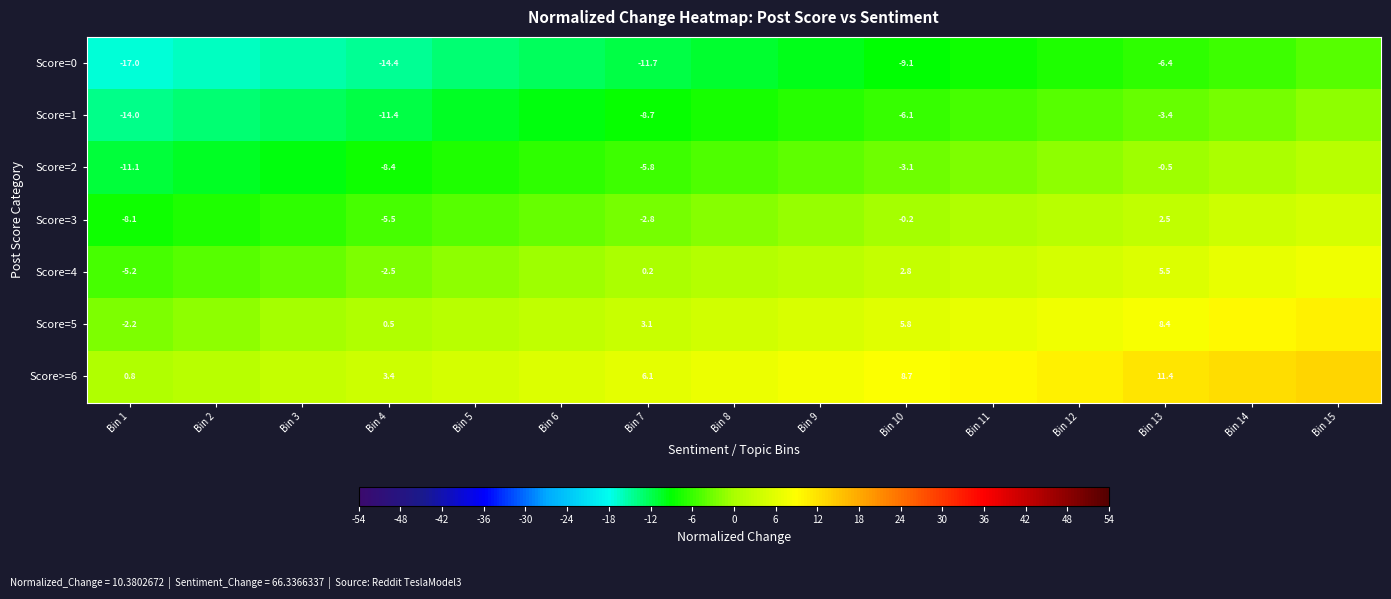

Is the value of Score=0 at Bin 13 greater than the value of Score=4 at Bin 7?

No